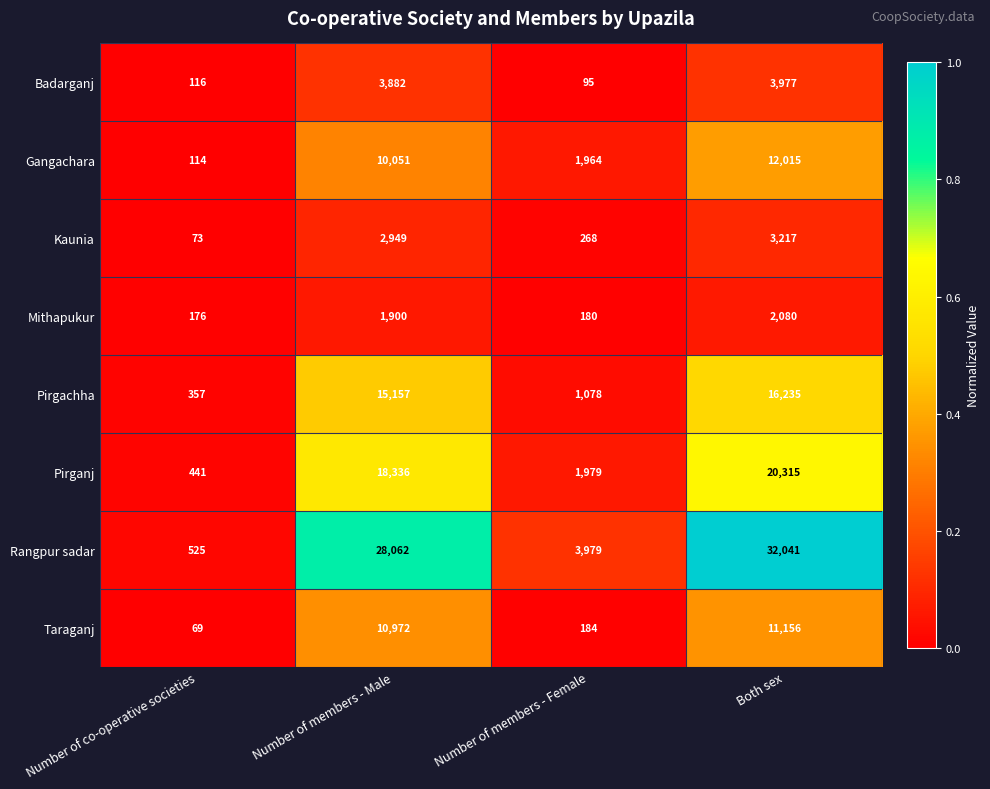

At Number of co-operative societies, list the series in order from largest to smallest.

Rangpur sadar, Pirganj, Pirgachha, Mithapukur, Badarganj, Gangachara, Kaunia, Taraganj